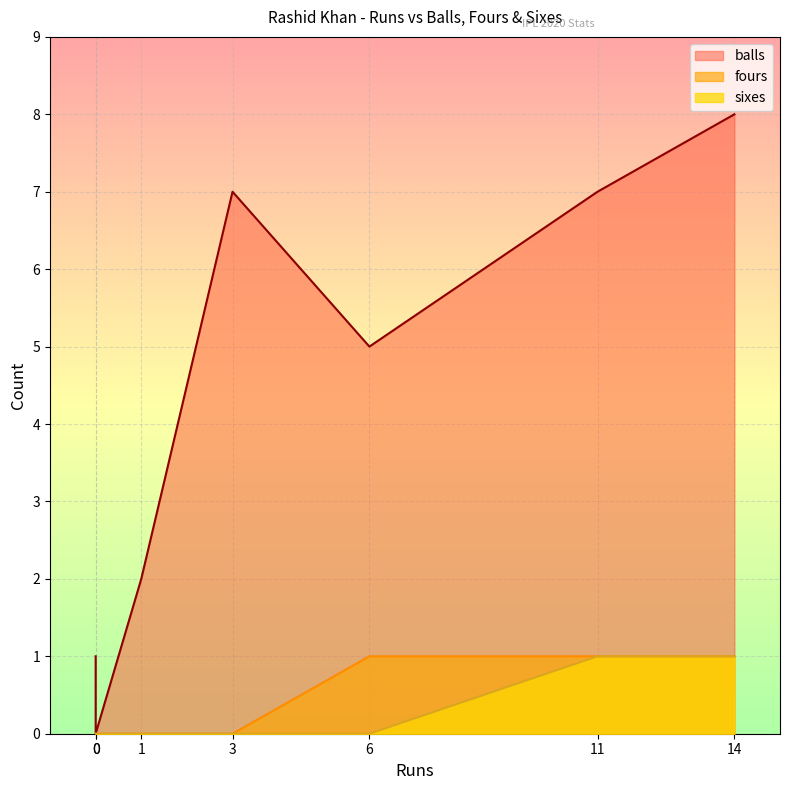

What are all the series names shown in the legend?

balls, fours, sixes